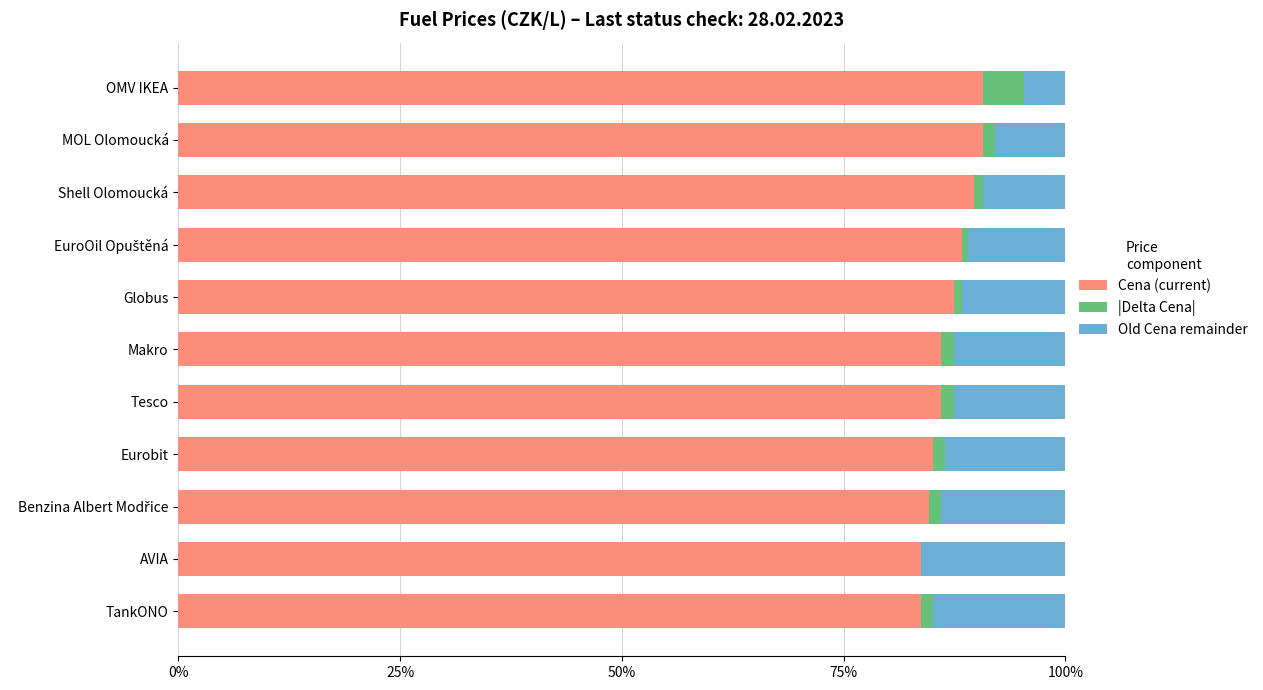

What is the maximum value for Cena (current)?

90.7